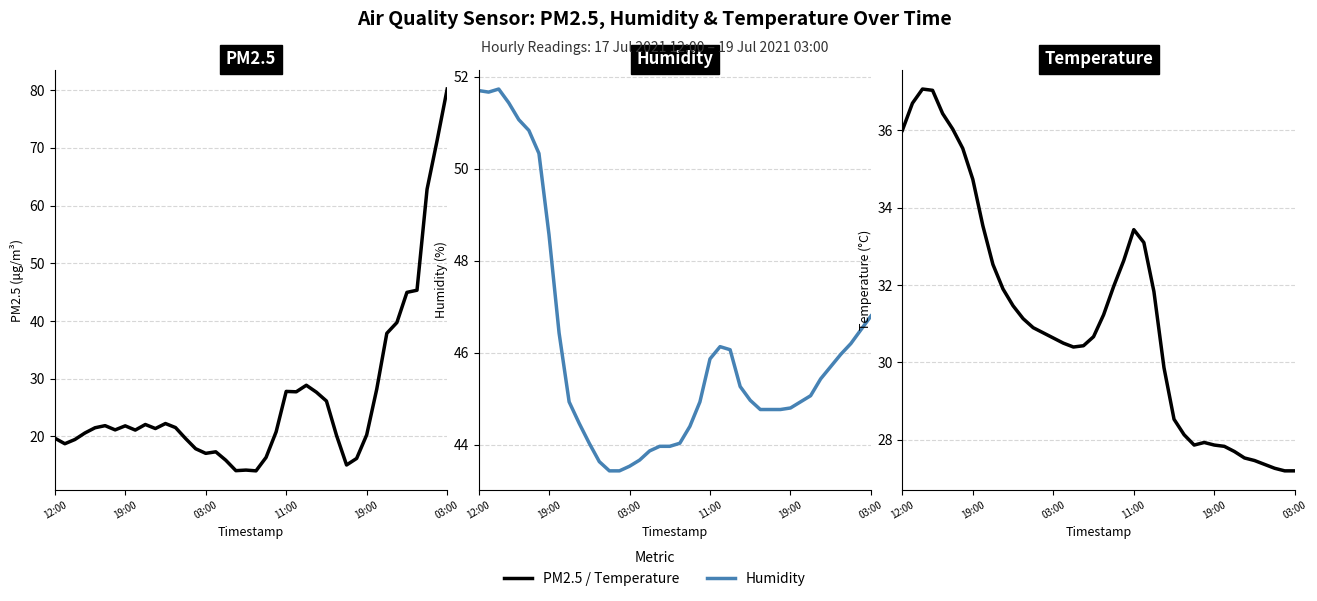

Does the chart display data point markers on the line(s)?

No